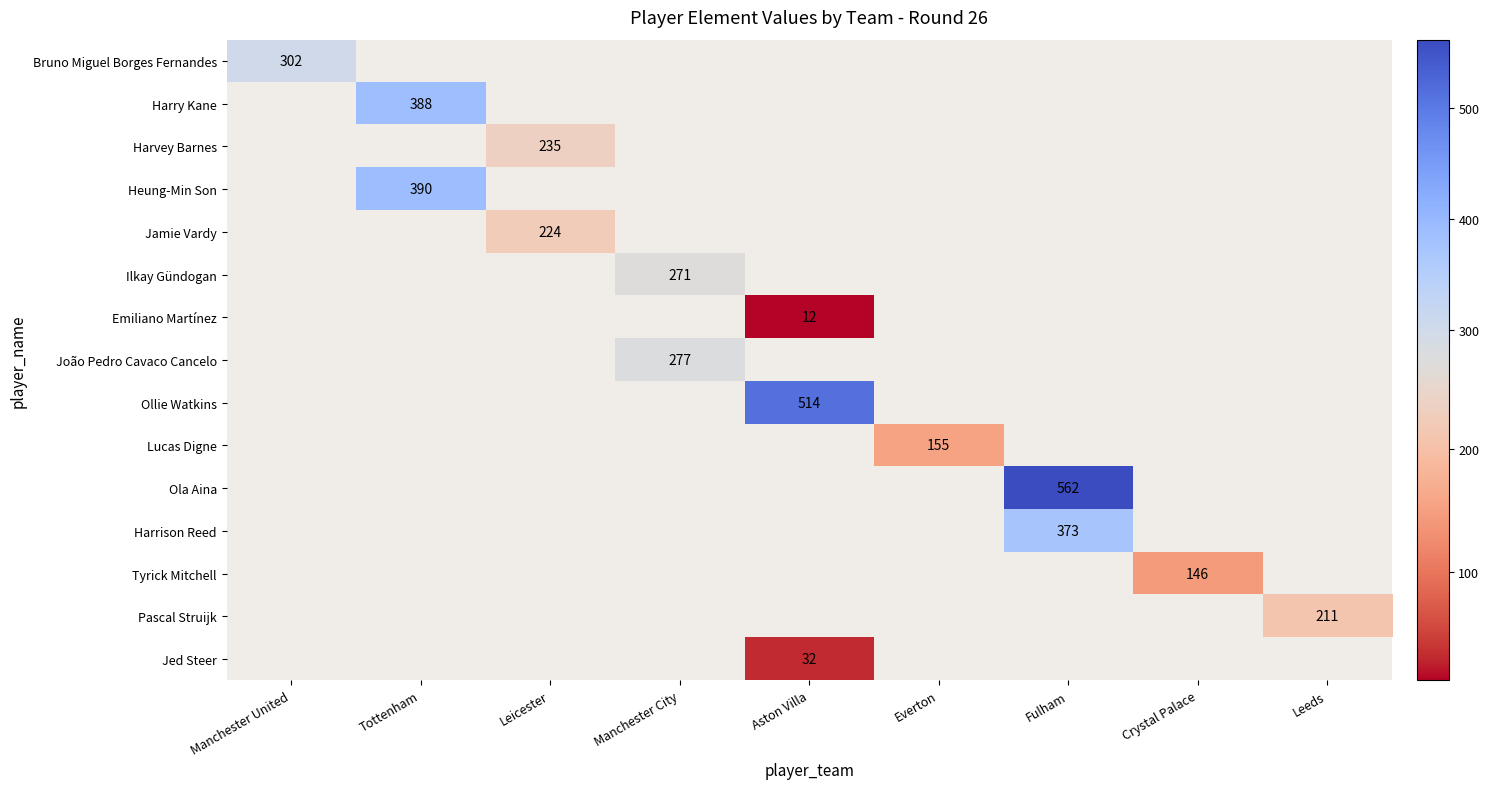

The Heung-Min Son series shows 390 at Tottenham. True or false?

True